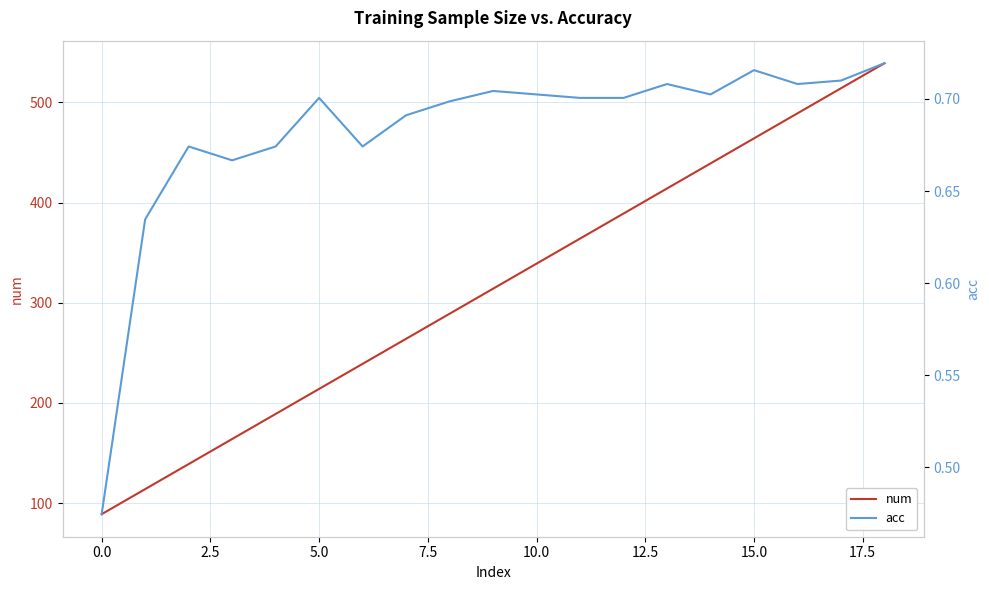

True or false: acc and num intersect in this chart.

False